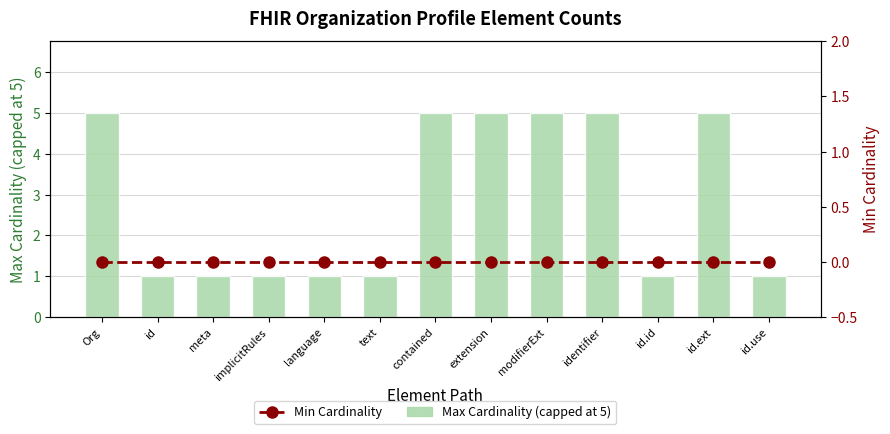

Is it true that Min Cardinality equals 0 at extension?

True